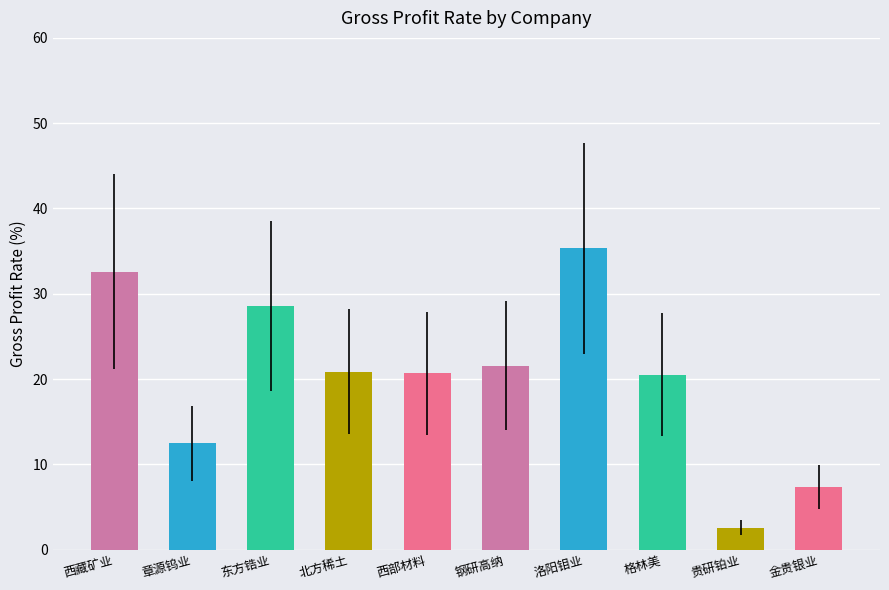

What is the label of the 1st bar from the left?

西藏矿业